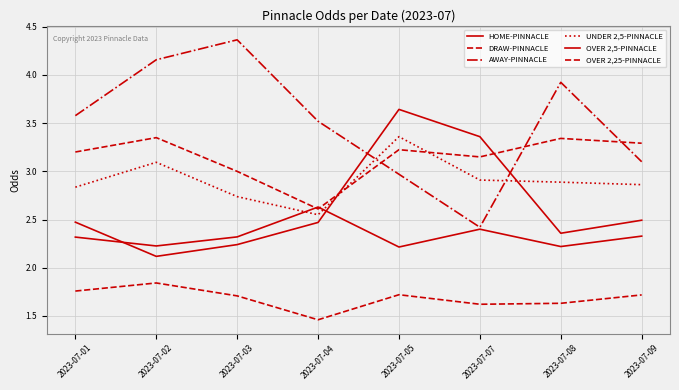

What is the greatest value displayed?

4.4